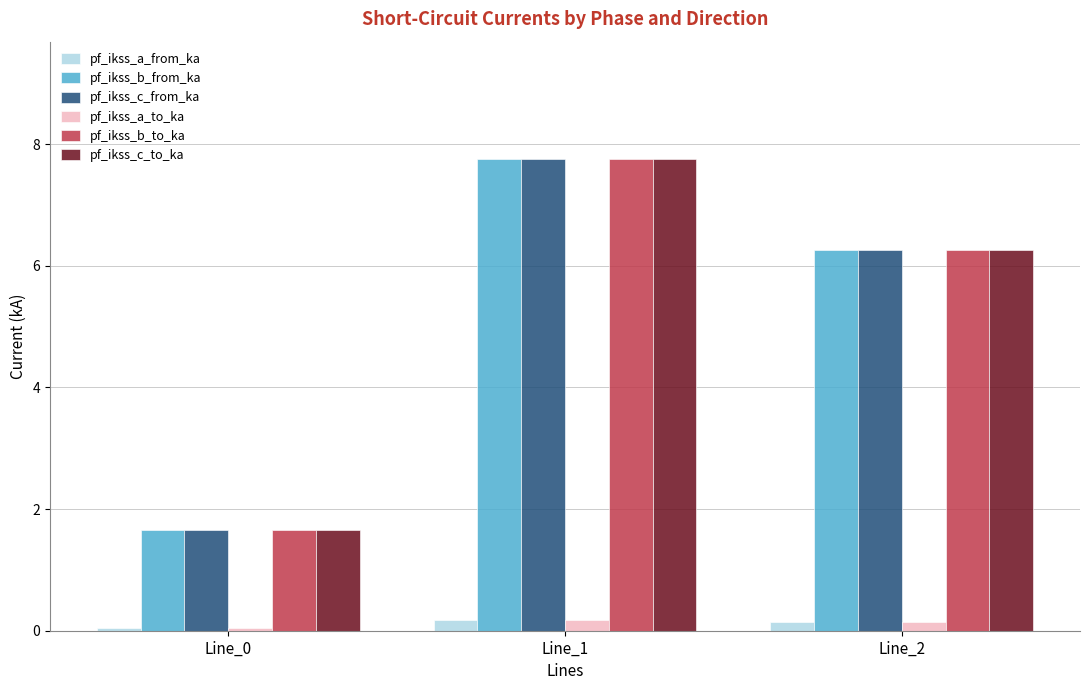

What are all the series names shown in the legend?

pf_ikss_a_from_ka, pf_ikss_b_from_ka, pf_ikss_c_from_ka, pf_ikss_a_to_ka, pf_ikss_b_to_ka, pf_ikss_c_to_ka